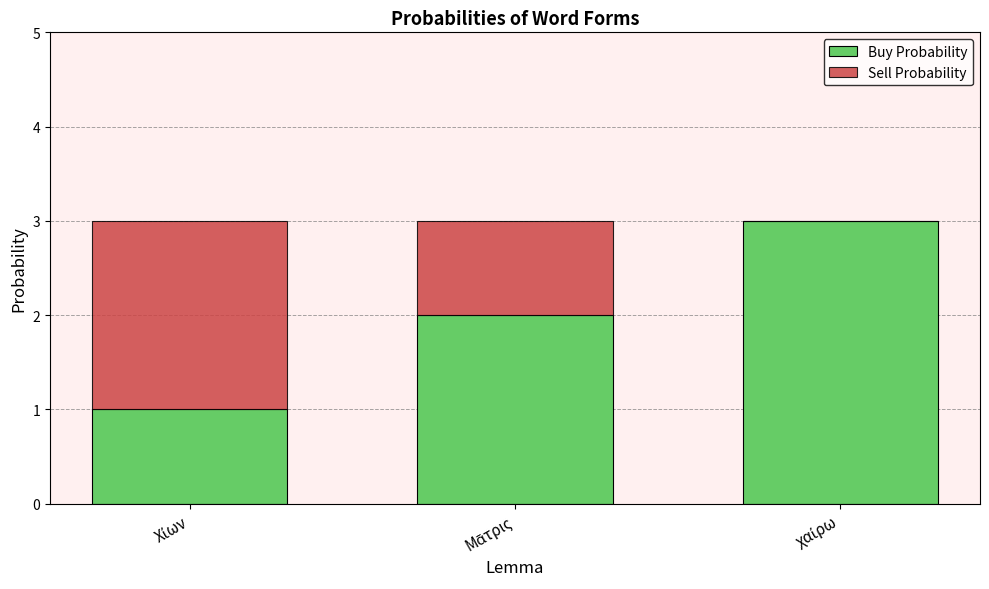

What is the highest value of the Buy Probability series?

3